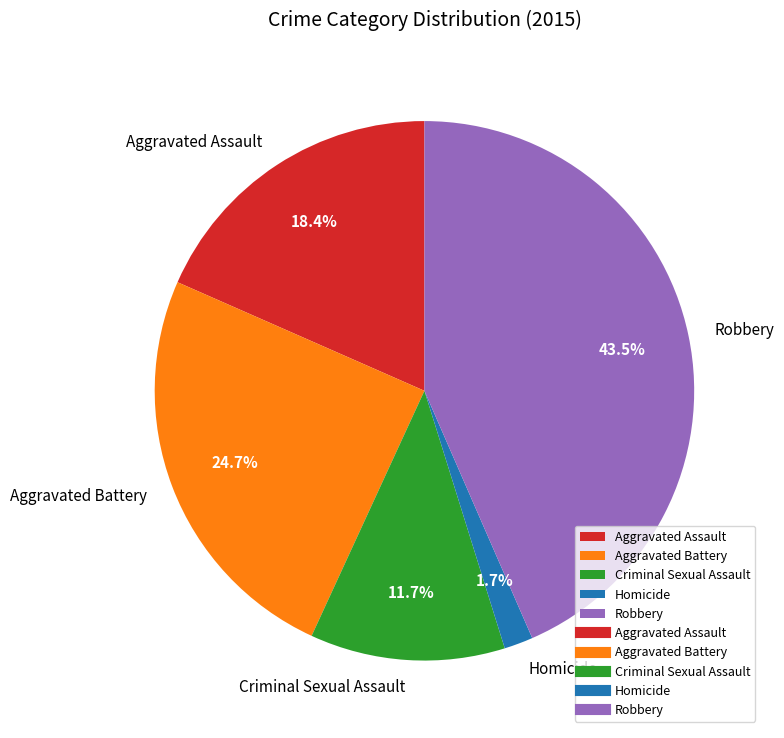

Which slice is the largest?

Robbery